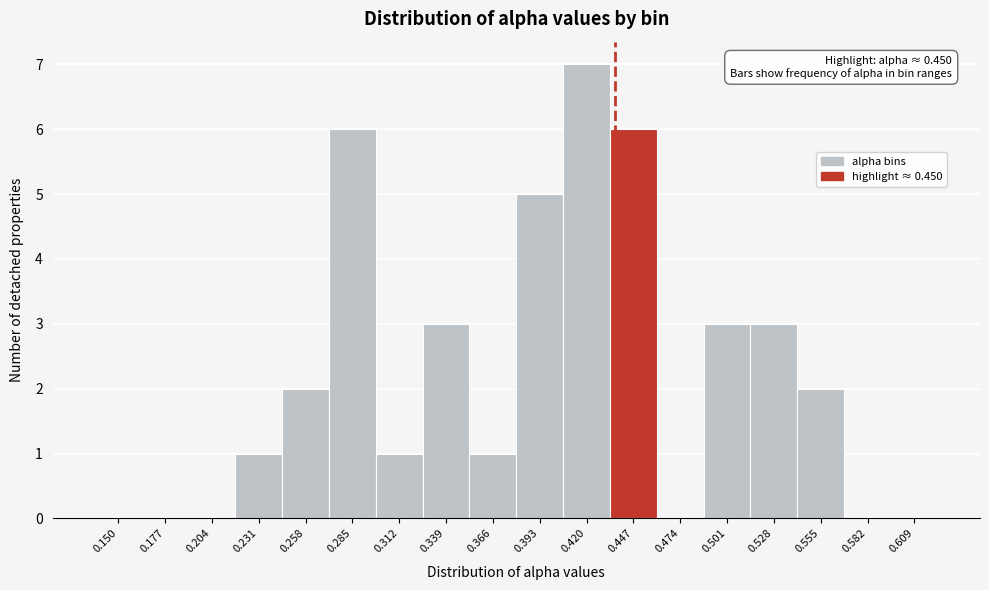

Reading right to left, extract all data points from this chart.

0.609=0	0.582=0	0.555=2	0.528=3	0.501=3	0.474=0	0.447=6	0.420=7	0.393=5	0.366=1	0.339=3	0.312=1	0.285=6	0.258=2	0.231=1	0.204=0	0.177=0	0.150=0